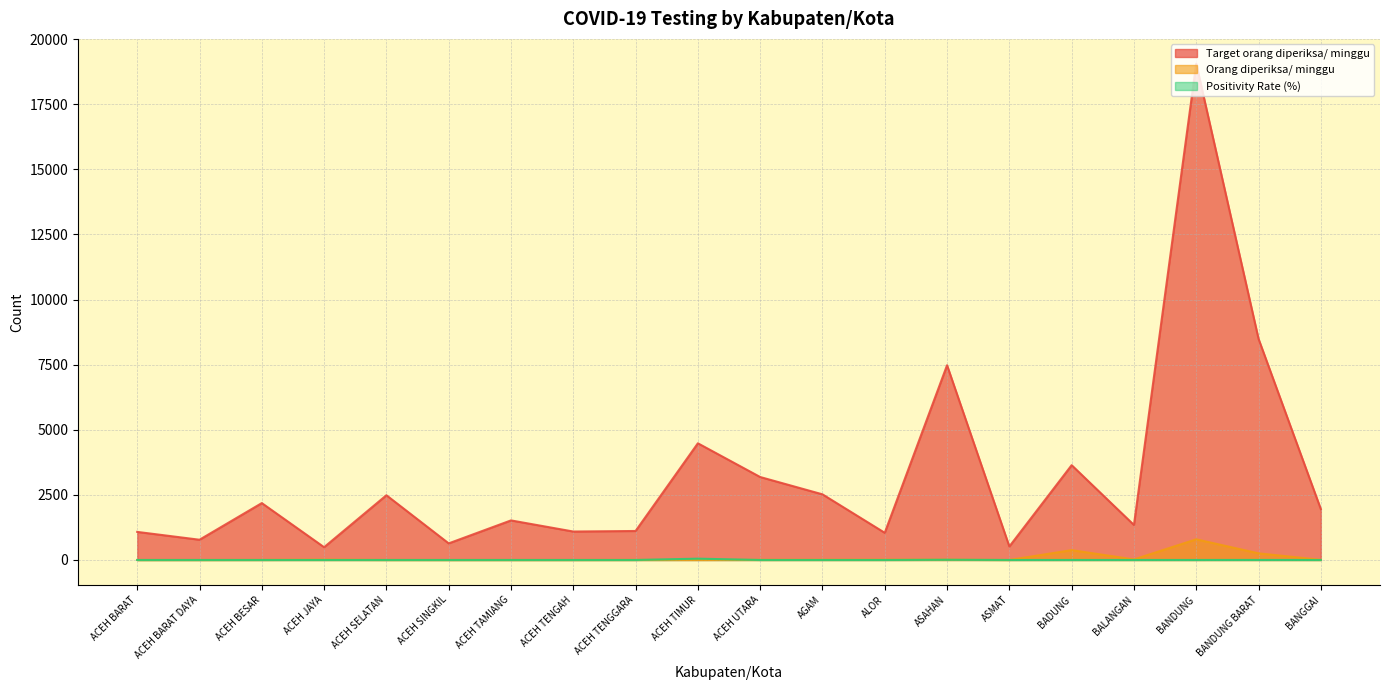

What is the average value of the Target orang diperiksa/ minggu series?

3253.9